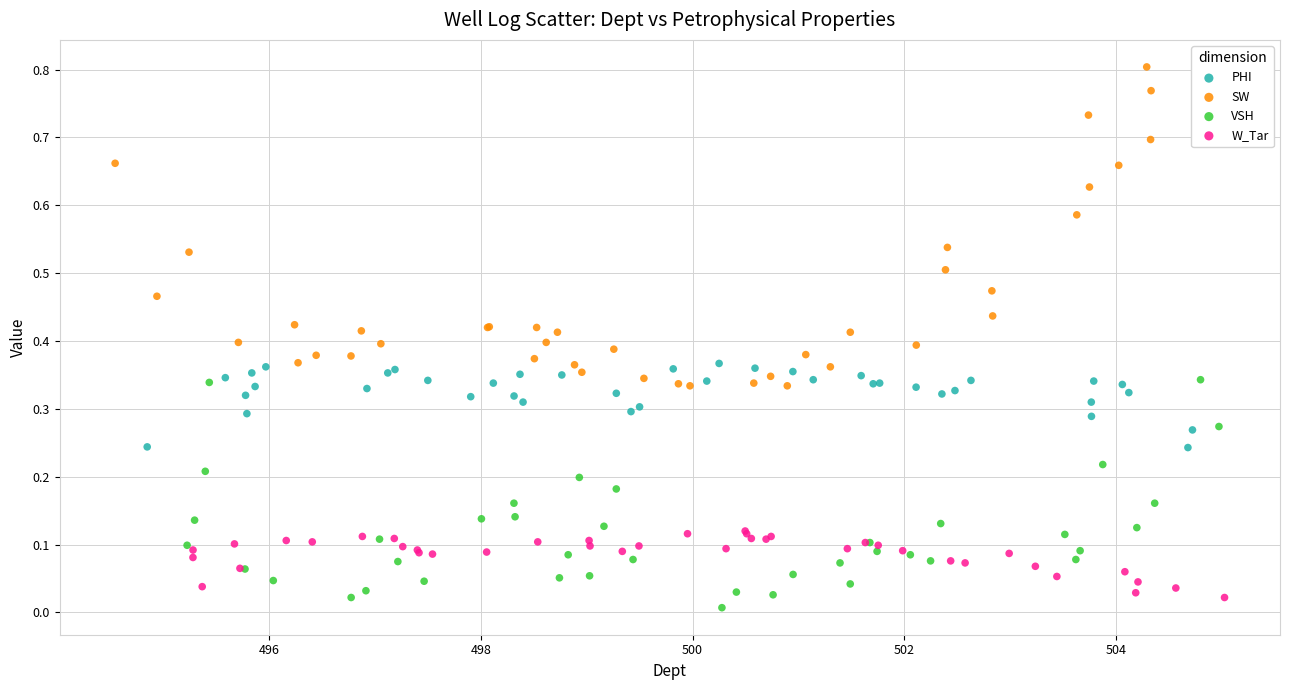

Which series contains the highest Y value?

SW